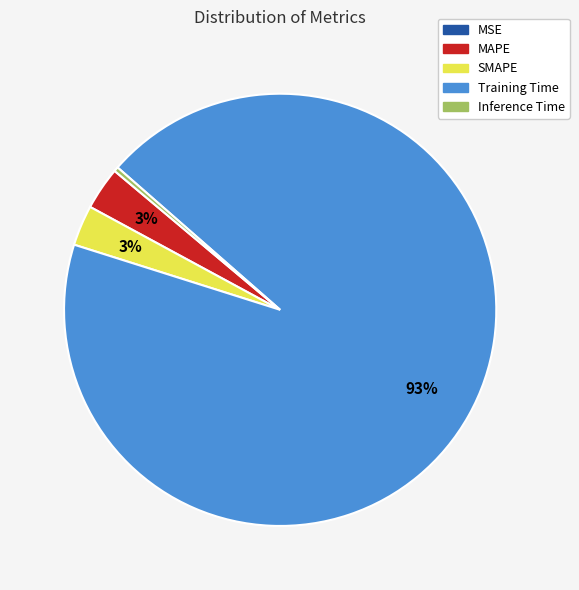

To the nearest percent, what is the average slice percentage?

20%